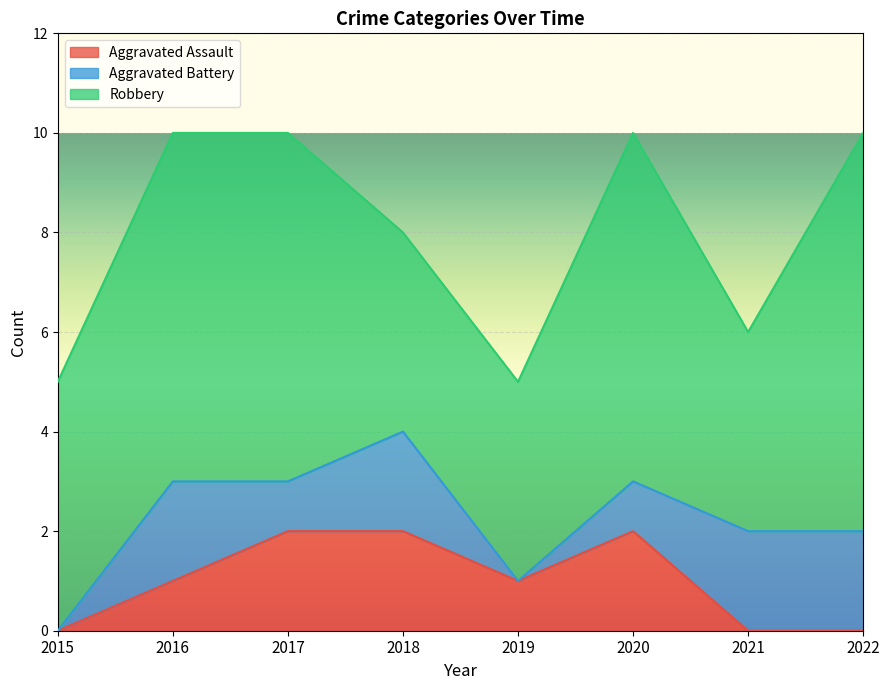

Which category has the lowest value in the Robbery series?

2018